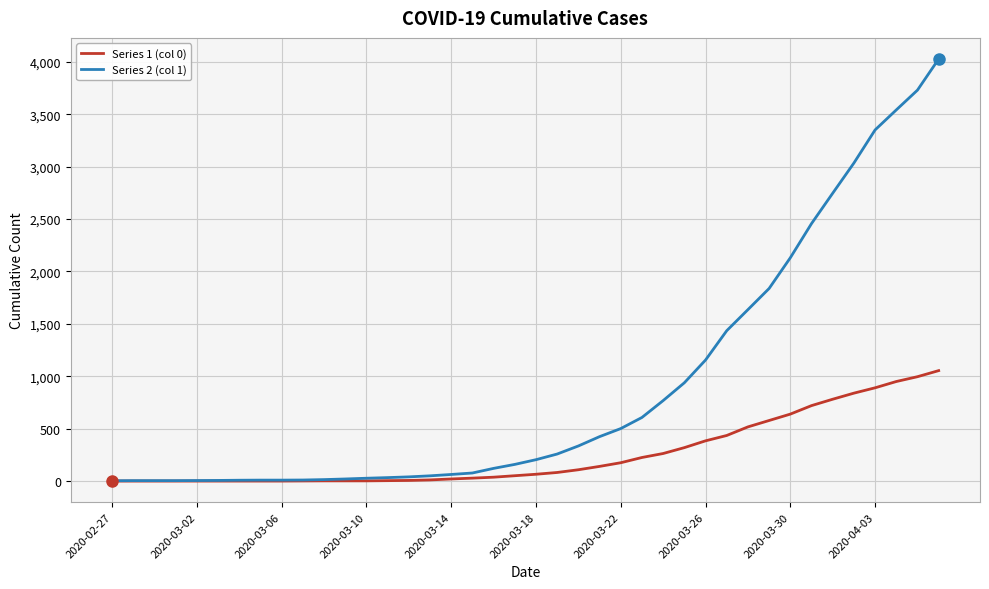

Which series has the largest total across all categories?

Series 2 (col 1)